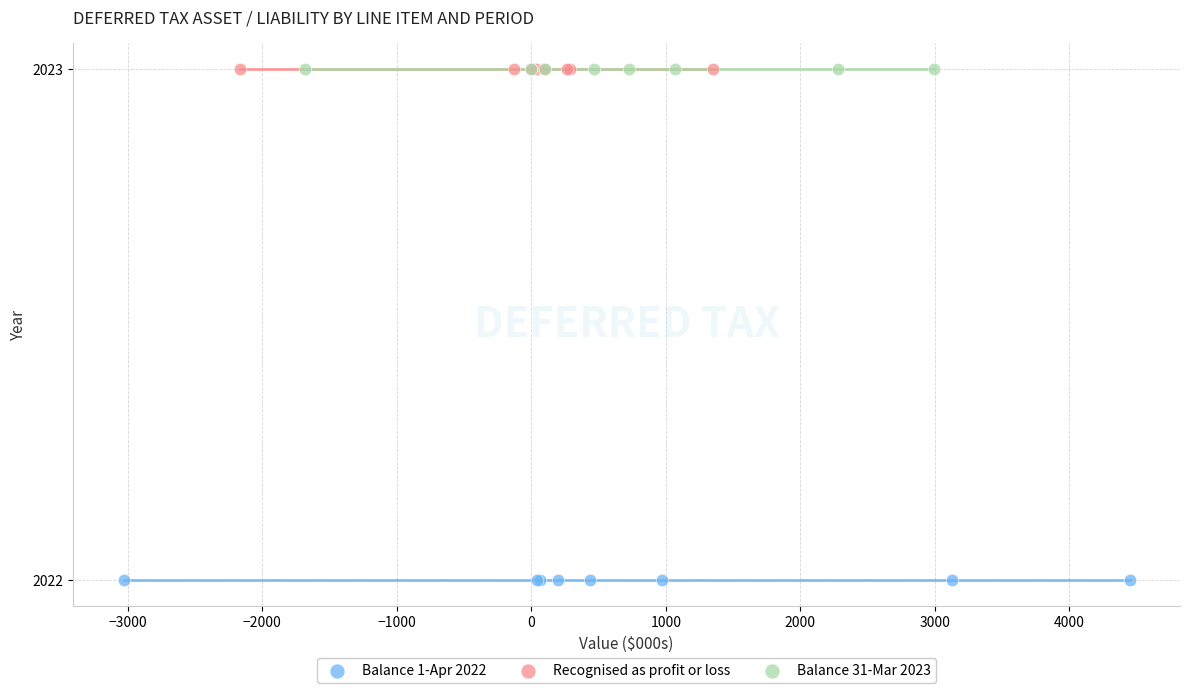

What are all the series names shown in the legend?

Balance 1-Apr 2022, Recognised as profit or loss, Balance 31-Mar 2023